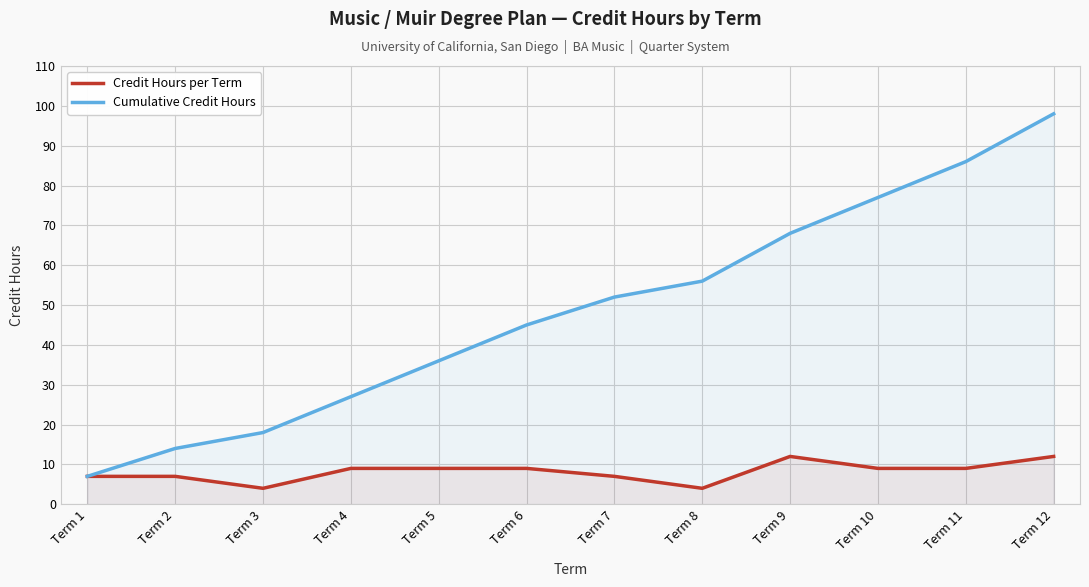

Between Term 3 and Term 11, which series saw the biggest shift?

Cumulative Credit Hours